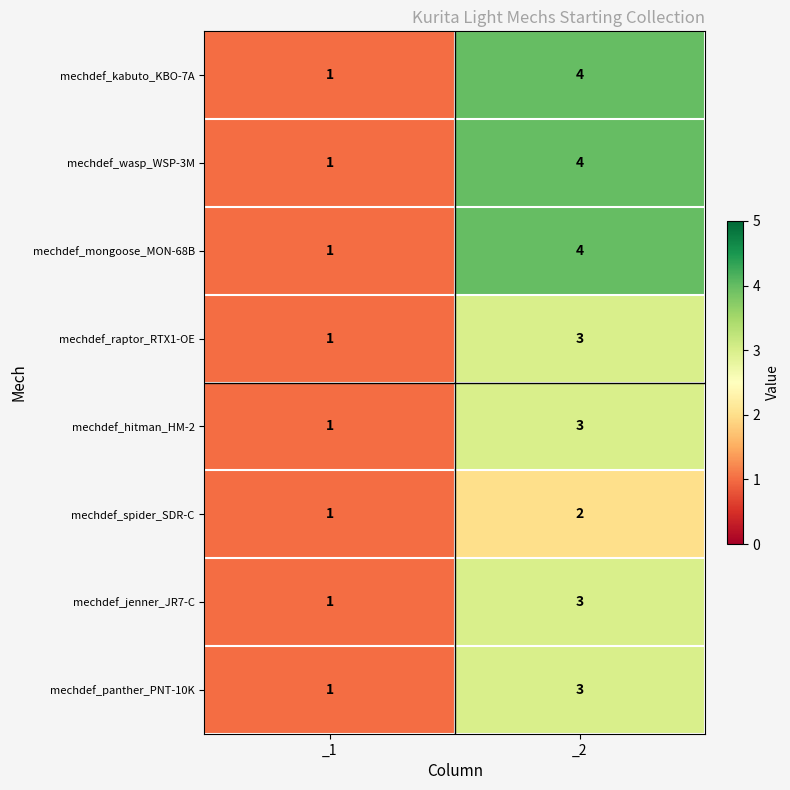

Reading left to right, extract all data points from this chart.

mechdef_kabuto_KBO-7A: 1	4
mechdef_wasp_WSP-3M: 1	4
mechdef_mongoose_MON-68B: 1	4
mechdef_raptor_RTX1-OE: 1	3
mechdef_hitman_HM-2: 1	3
mechdef_spider_SDR-C: 1	2
mechdef_jenner_JR7-C: 1	3
mechdef_panther_PNT-10K: 1	3